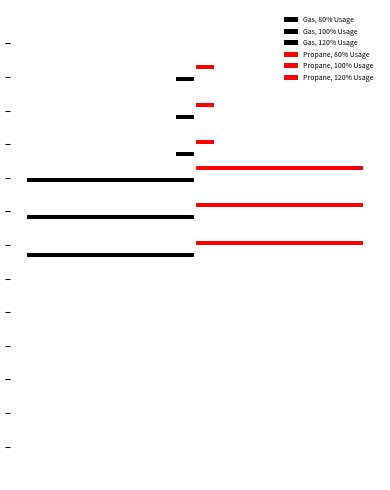

What is the difference between the maximum and second lowest values in the Gas, 100% Usage series?

0.1